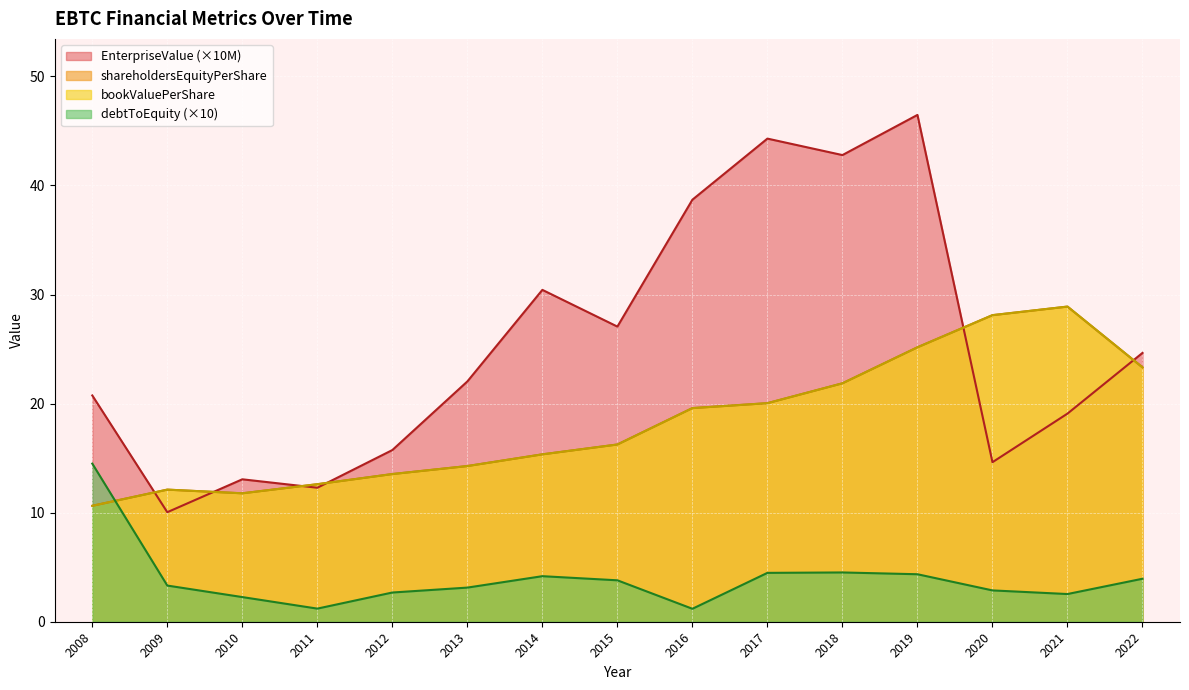

What is the minimum value for shareholdersEquityPerShare?

10.6